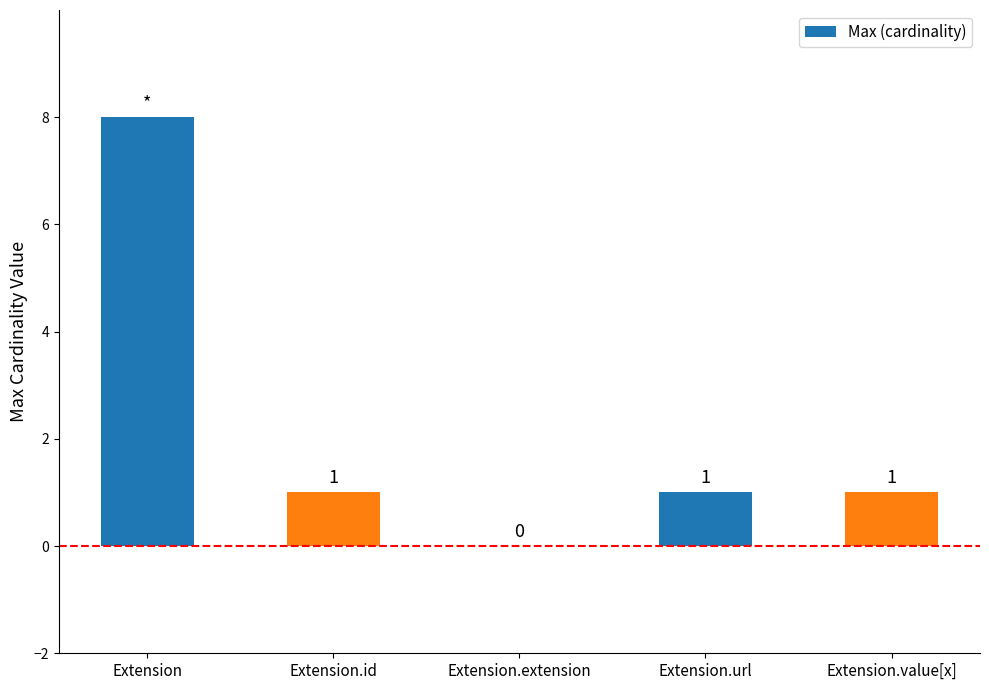

The chart shows a value of 1 at Extension.url. True or false?

True